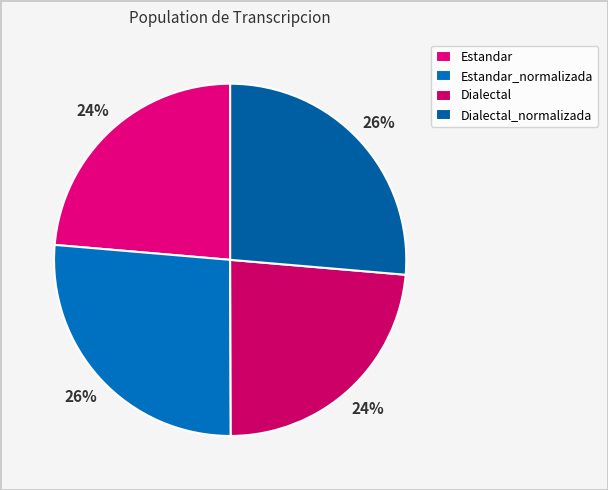

Rank the categories by value from highest to lowest.

Estandar_normalizada, Dialectal_normalizada, Estandar, Dialectal